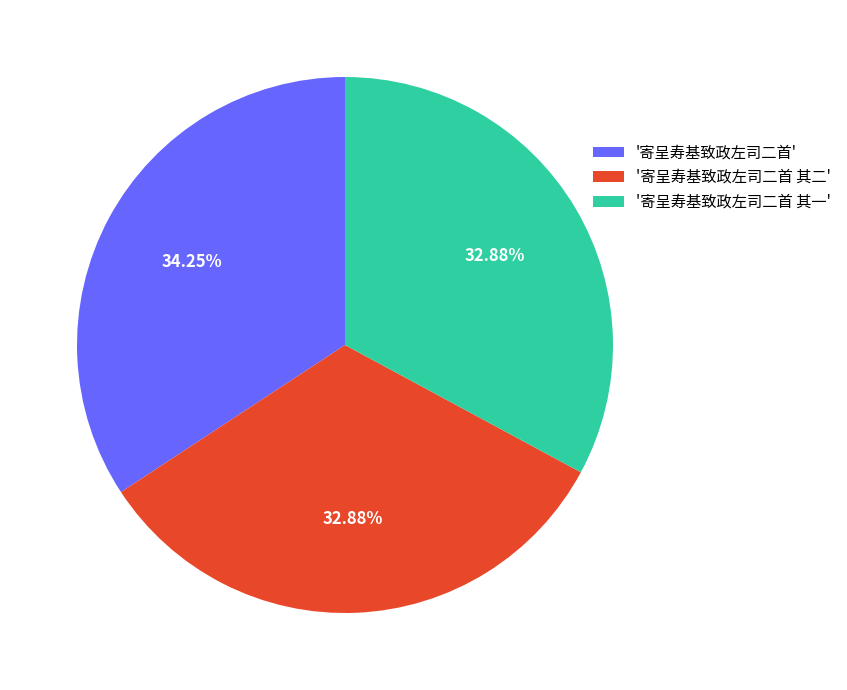

Count the number of slices in the pie.

3